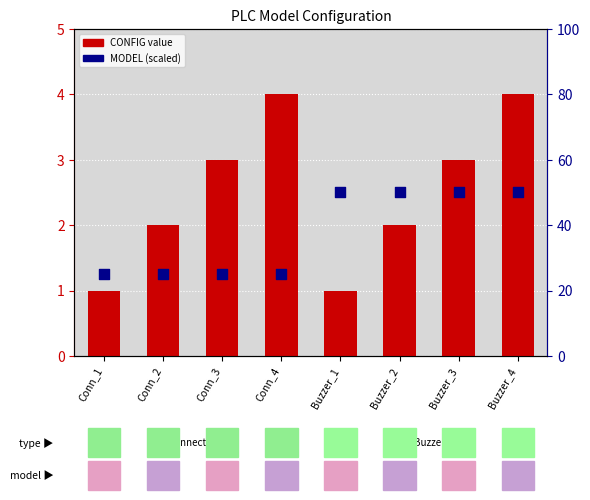

Which series reaches the minimum Y coordinate?

CONFIG value